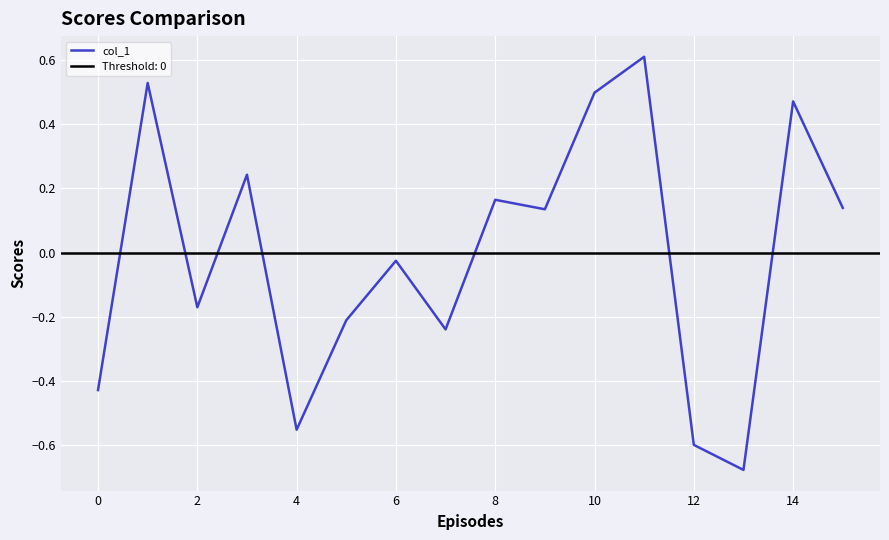

How many categories are shown in the chart?

16